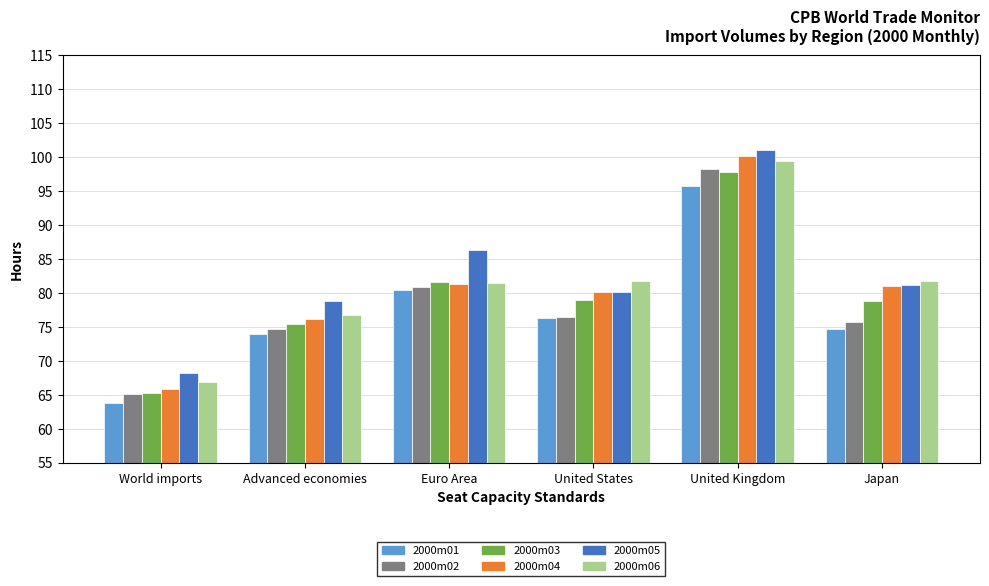

True or false: 2000m05 has a value of 161.9 at United Kingdom.

False